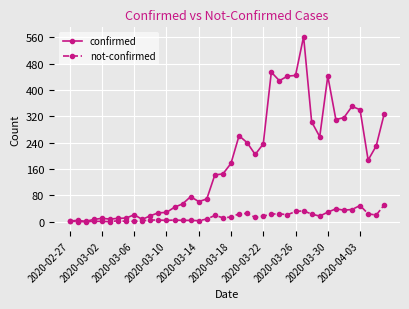

How many lines are shown in the chart?

2